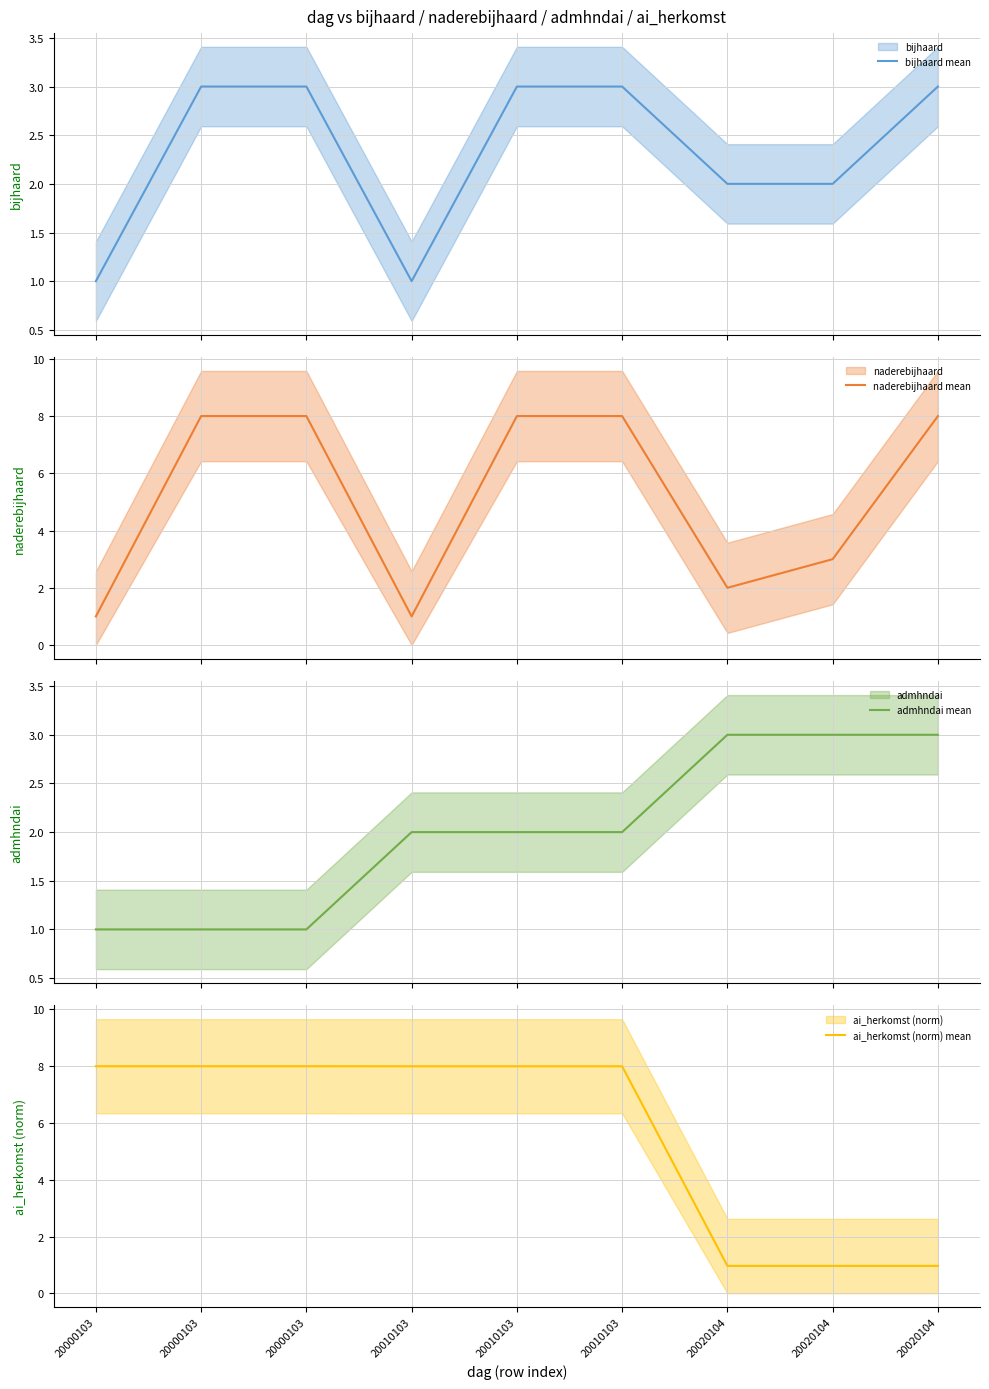

How many values in the ai_herkomst (norm) mean series are below 7?

3